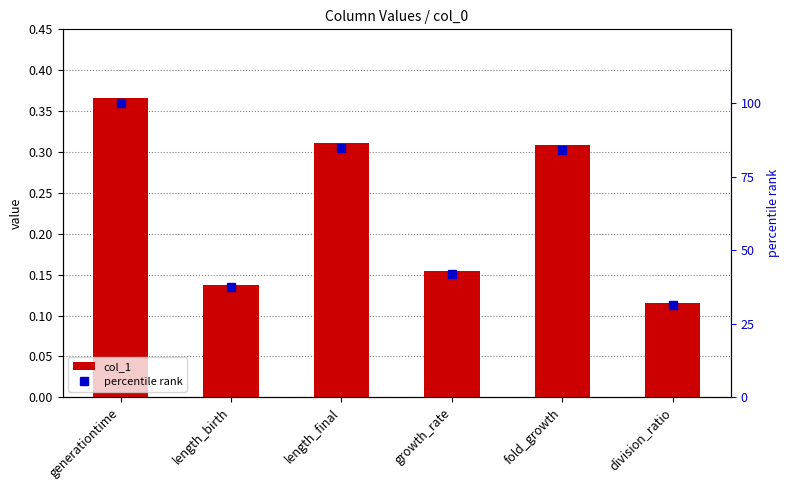

What are all the series names shown in the legend?

col_1, percentile rank